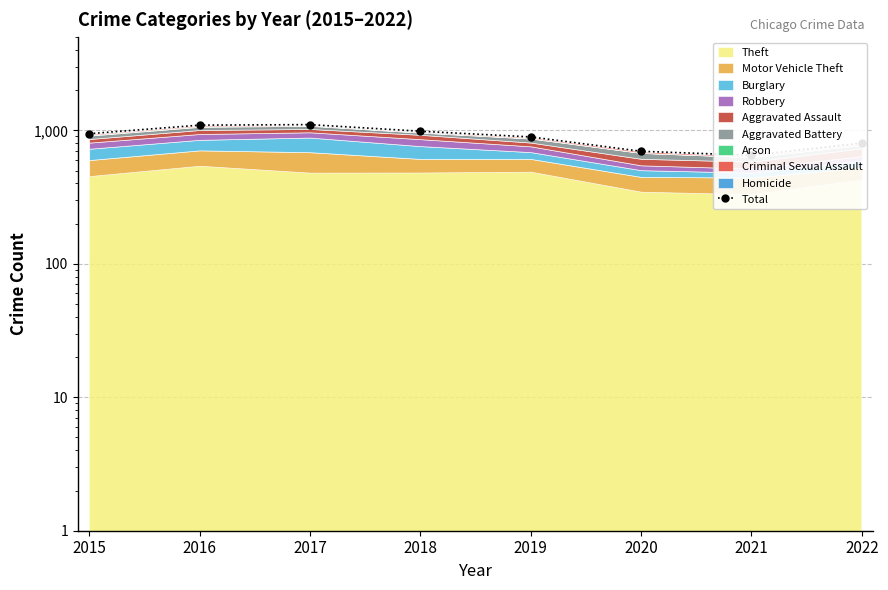

What is the value of the 8th point from the left?

803